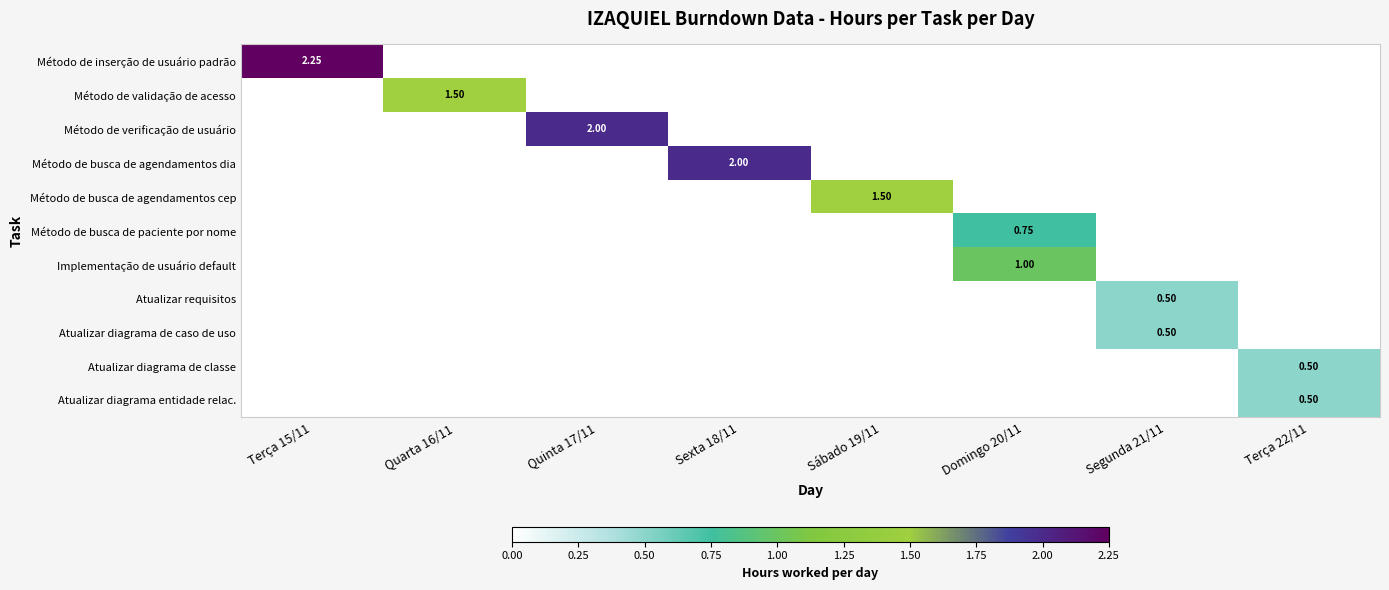

True or false: Atualizar requisitos has a value of 0.0 at Domingo 20/11.

True